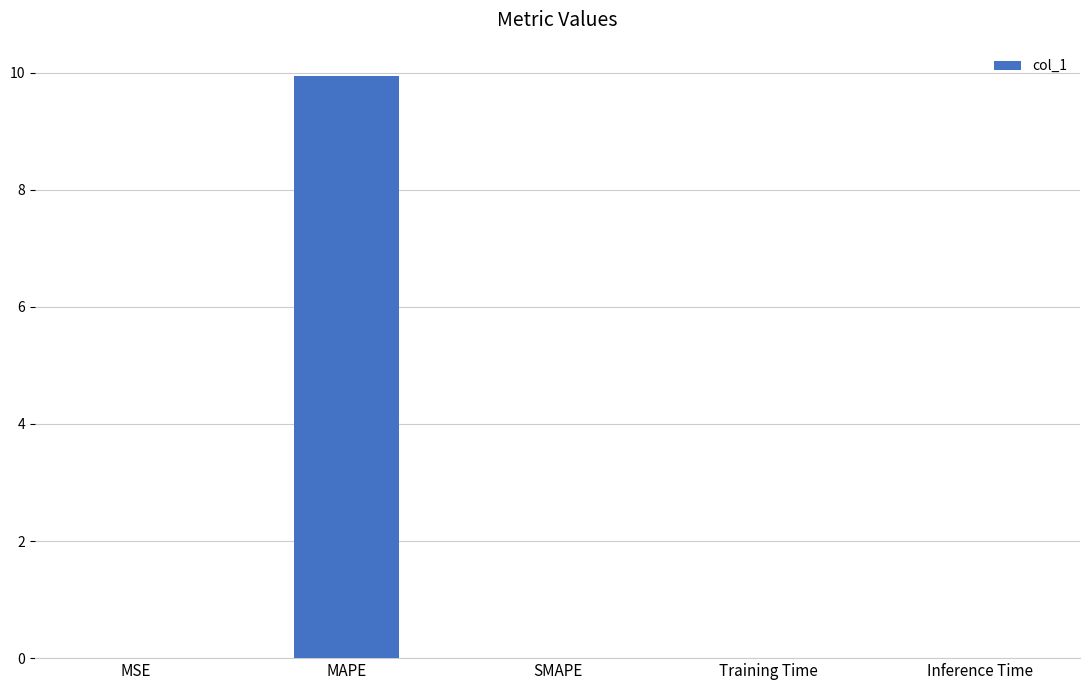

True or false: the data shows -3.3 at SMAPE.

False